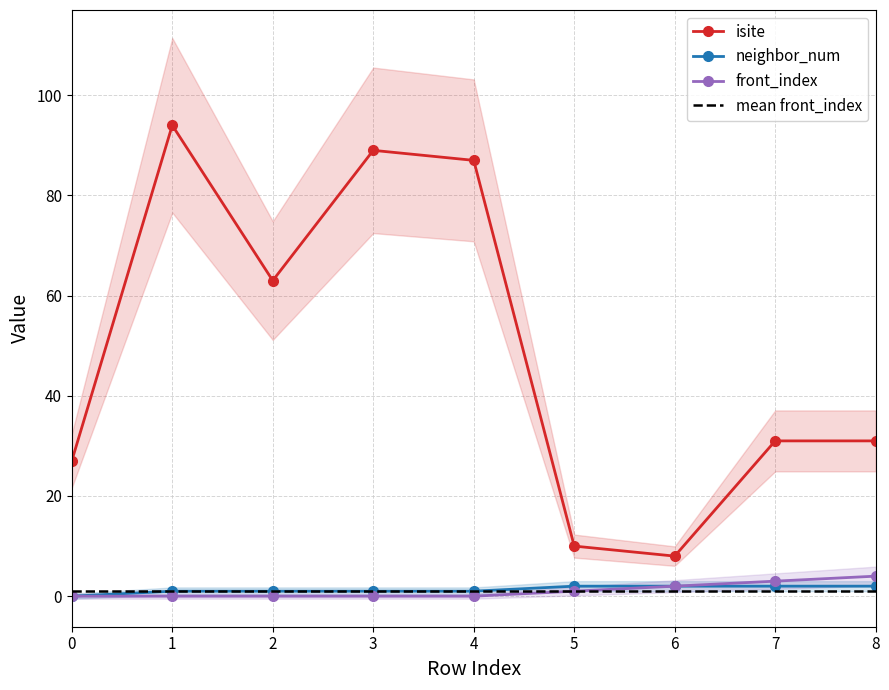

What is the value of the neighbor_num point at the 3rd from the left?

1